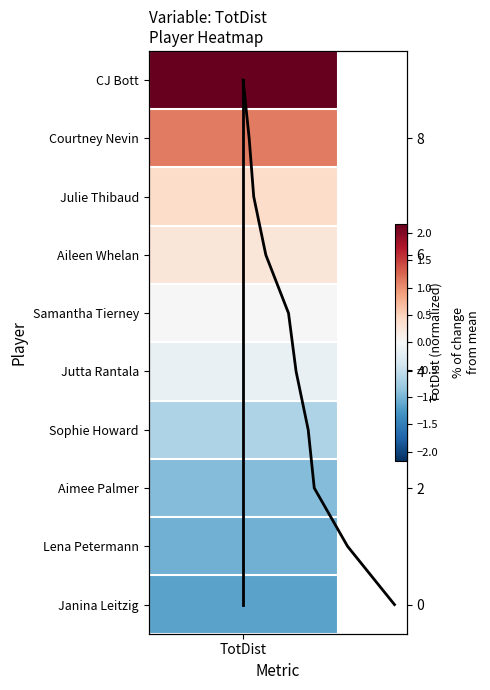

How many positive values does the TotDist trend series have?

9